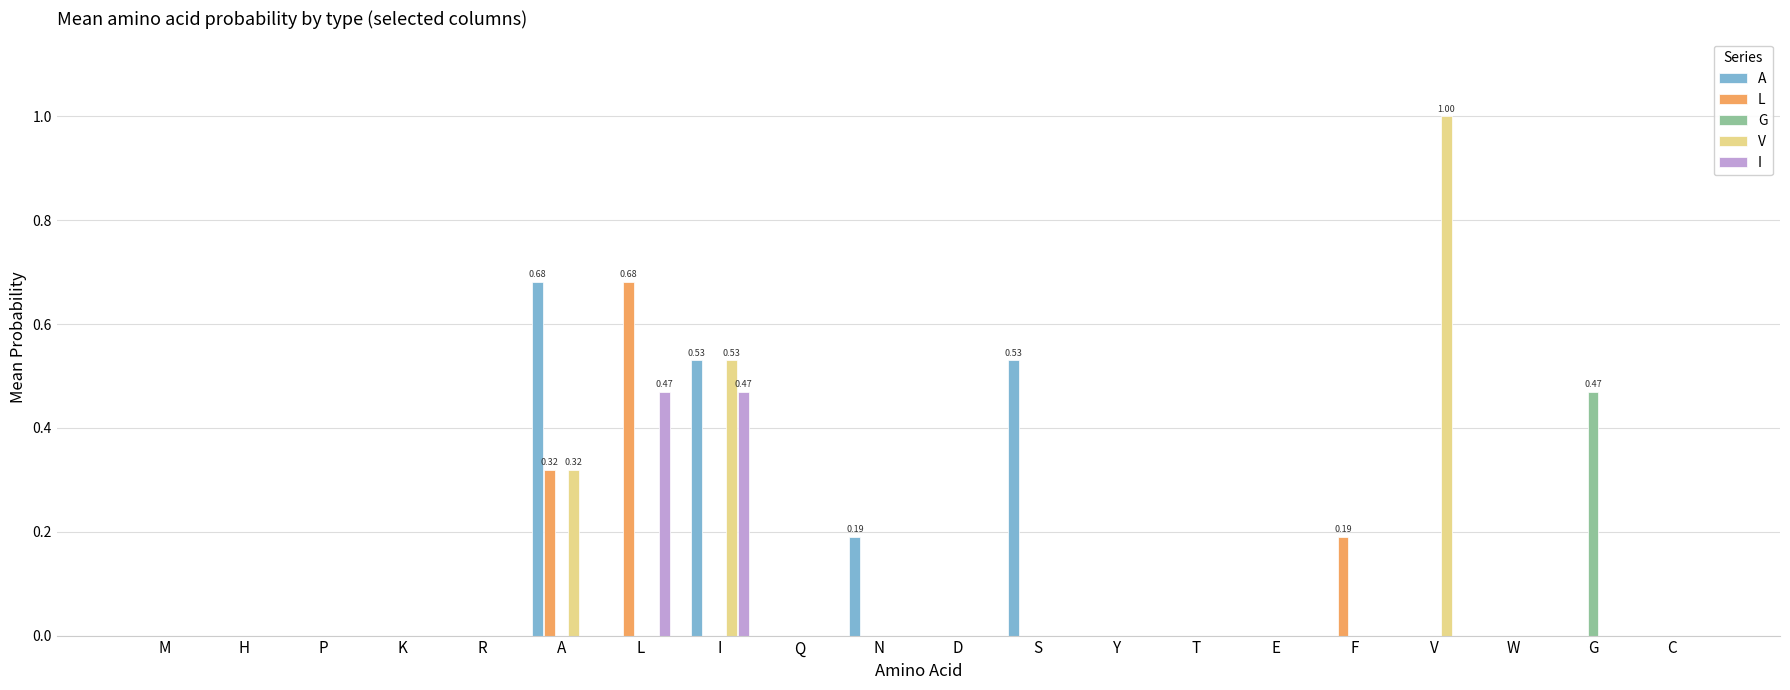

Which label corresponds to the largest value in the chart?

V